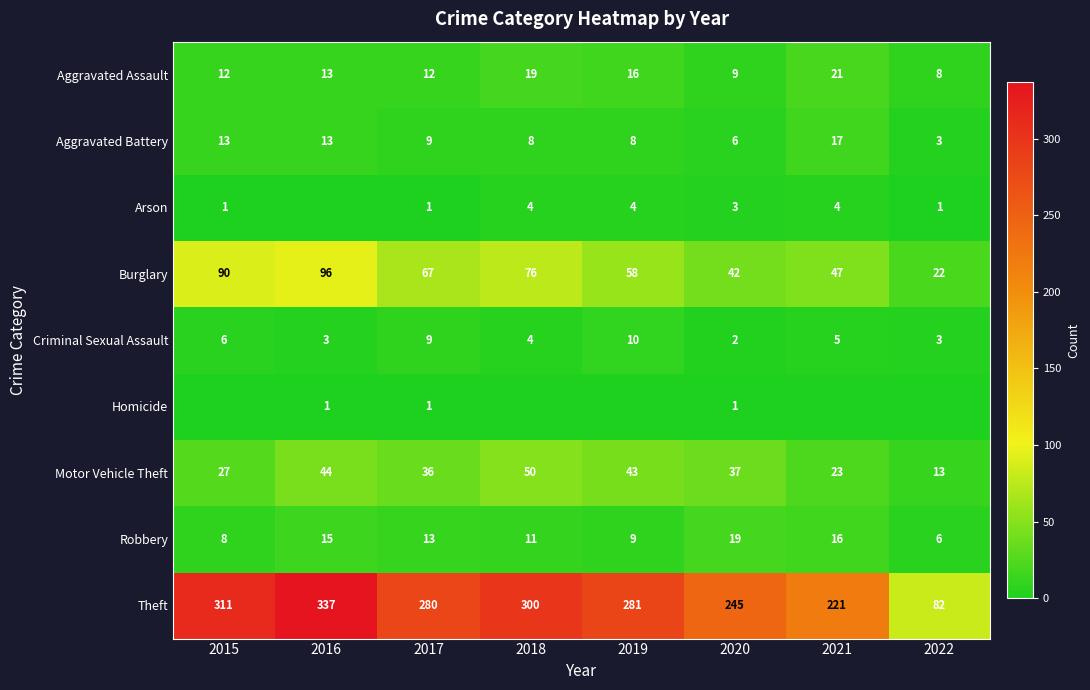

Is it true that Criminal Sexual Assault equals 10 at 2019?

True